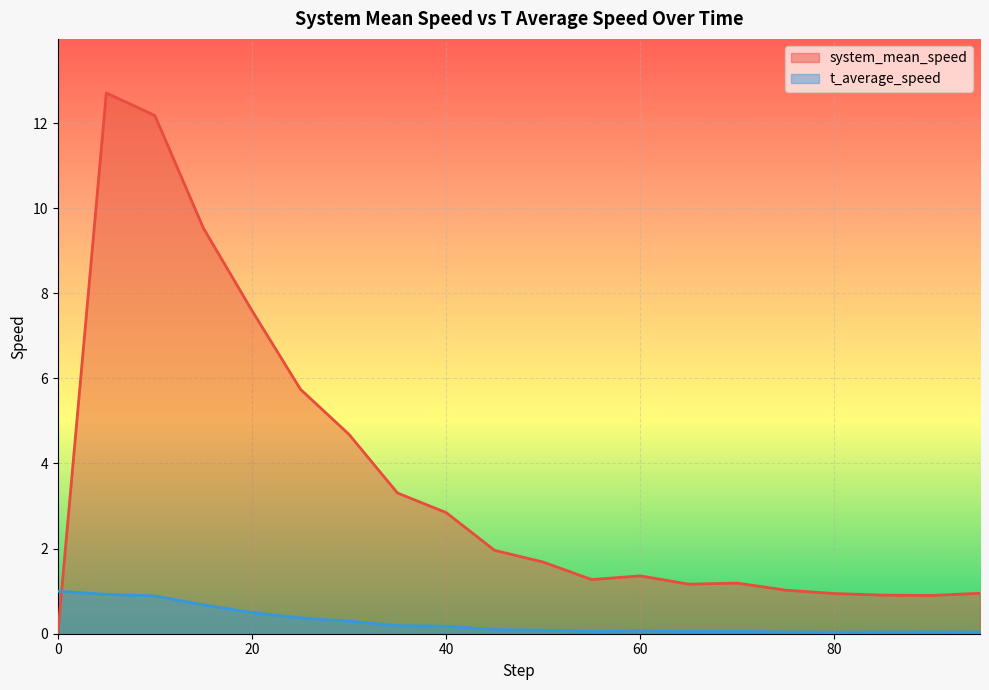

Reading right to left, what are all the values shown in this chart?

system_mean_speed: 1.0	0.9	0.9	0.9	1.0	1.2	1.2	1.4	1.3	1.7	2.0	2.8	3.3	4.7	5.7	7.6	9.5	12.2	12.7	0.0
t_average_speed: 0.0	0.0	0.0	0.0	0.0	0.1	0.1	0.1	0.1	0.1	0.1	0.2	0.2	0.3	0.4	0.5	0.7	0.9	0.9	1.0